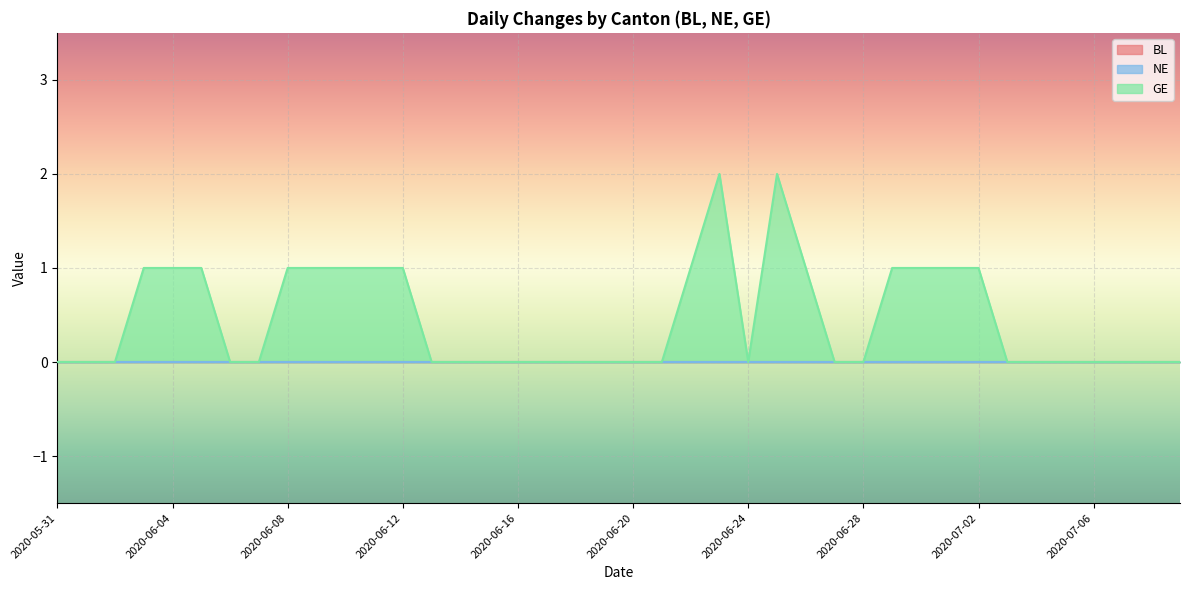

Does the chart display data point markers on the line(s)?

No